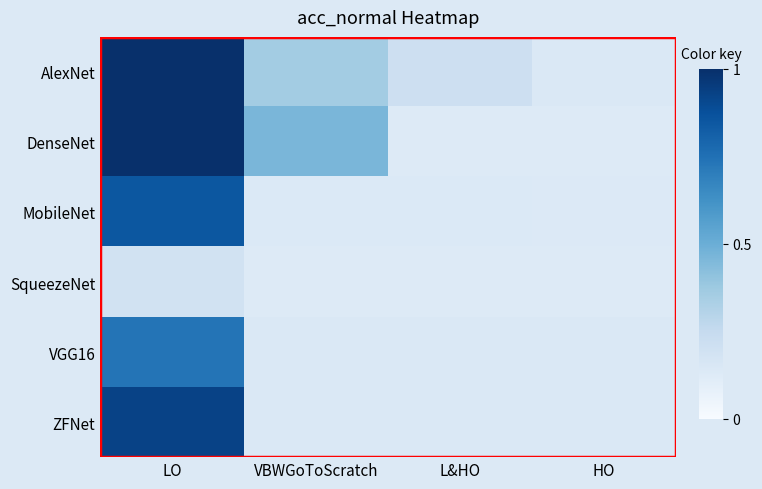

At which category does the chart reach its minimum across all series?

L&HO